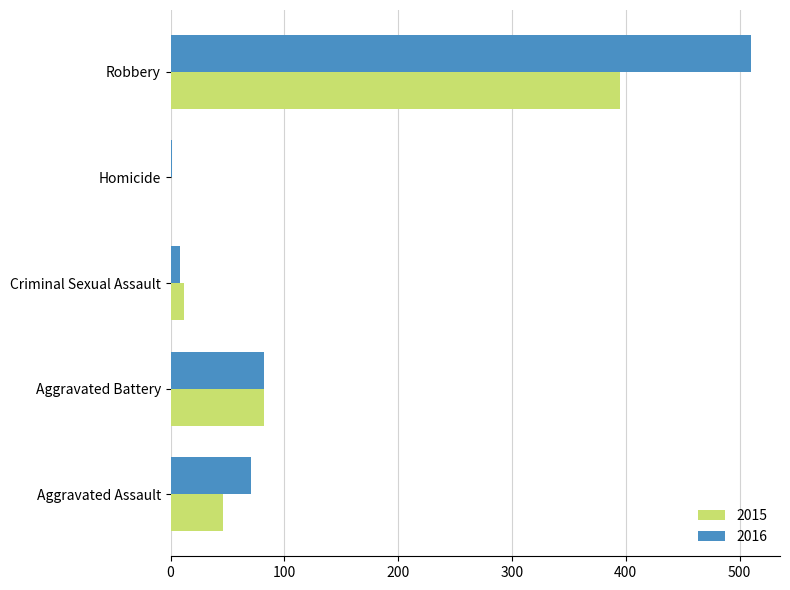

What is the spread (max minus min) of values at Criminal Sexual Assault?

4